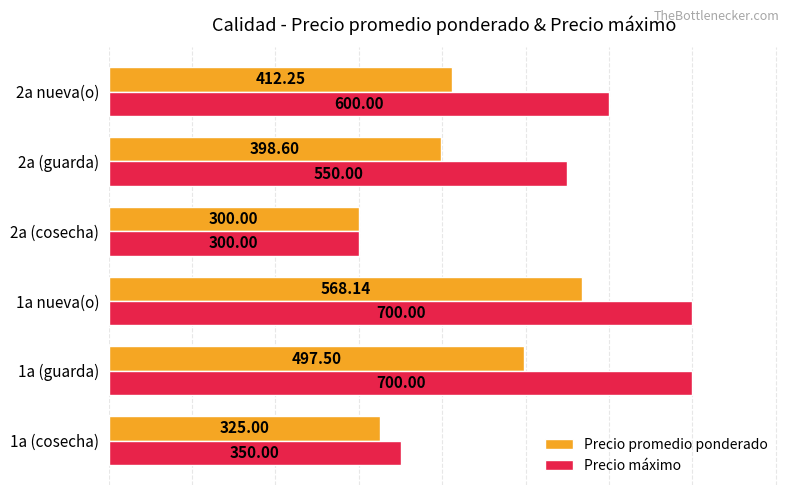

Which series has the widest spread of values?

Precio máximo